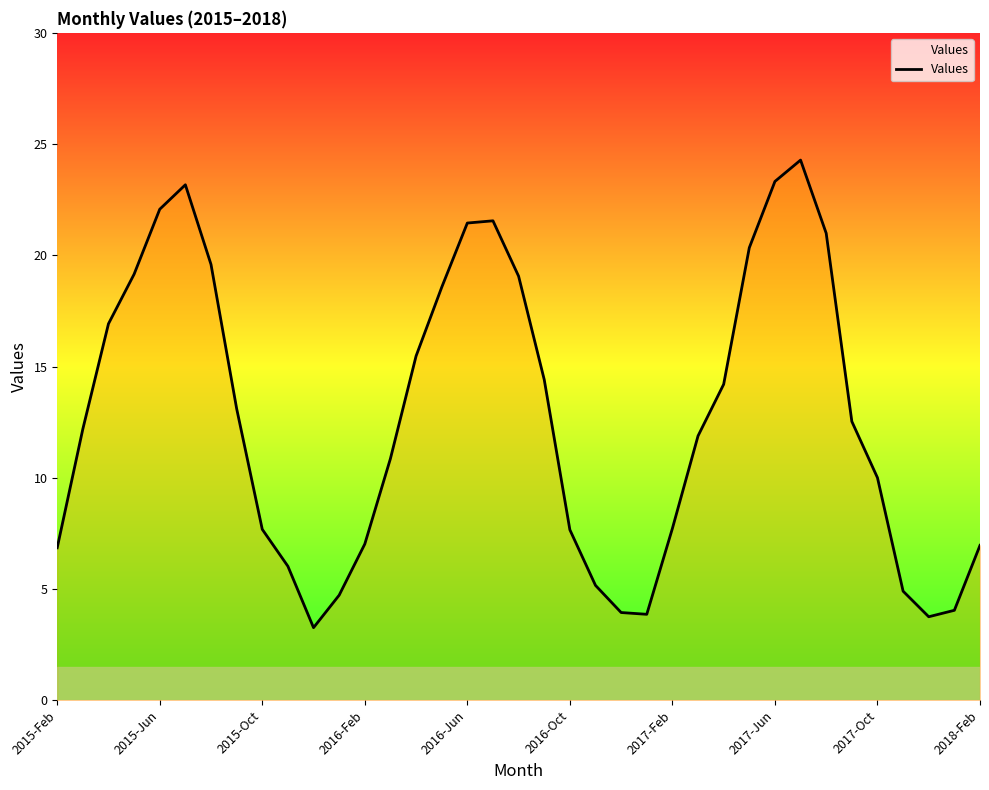

What is the smallest value displayed?

3.3